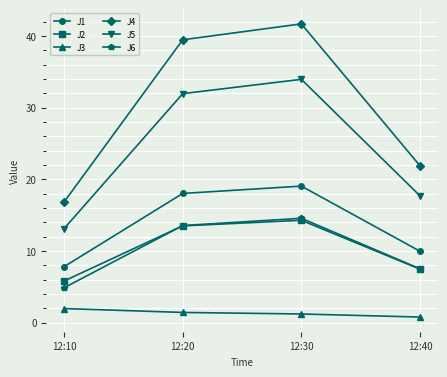

True or false: J3 and J1 intersect in this chart.

False